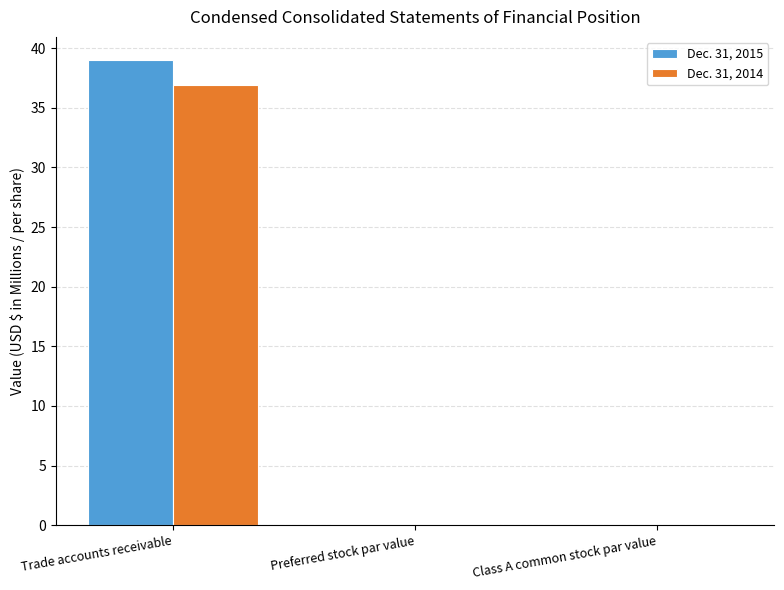

True or false: Dec. 31, 2014 has a value of 36.9 at Trade accounts receivable.

True